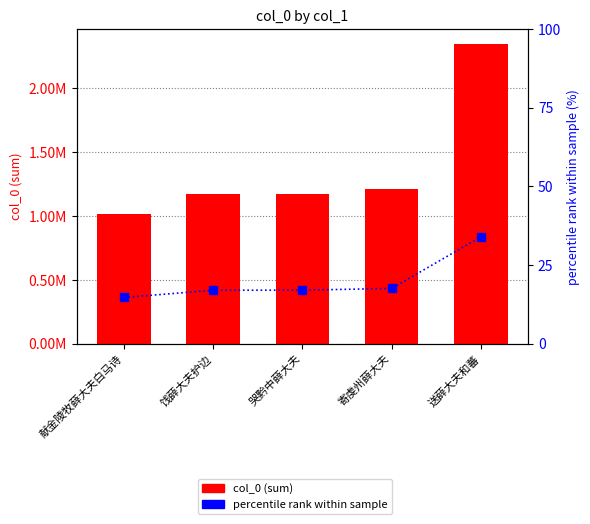

Reading left to right, what are all the values shown in this chart?

col_0 (sum): 献金陵牧薛大夫白马诗=1011274.0	饯薛大夫护边=1170966.0	哭黔中薛大夫=1172041.0	寄虔州薛大夫=1210292.0	送薛大夫和蕃=2343620.0
percentile rank within sample: 献金陵牧薛大夫白马诗=14.6	饯薛大夫护边=17.0	哭黔中薛大夫=17.0	寄虔州薛大夫=17.5	送薛大夫和蕃=33.9